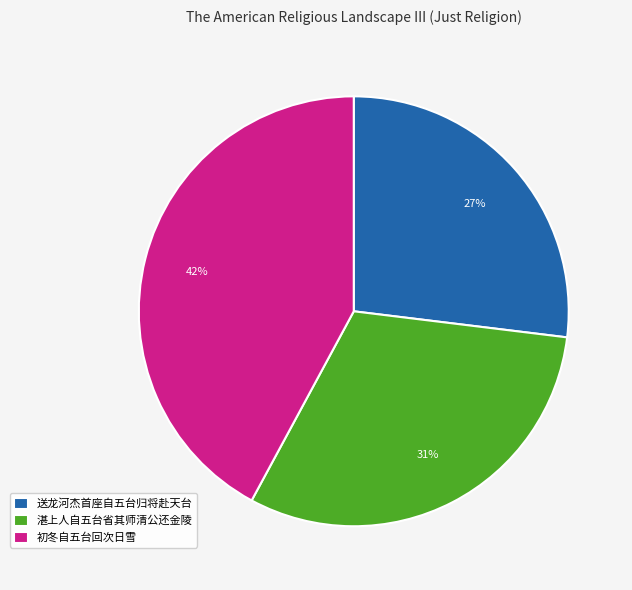

Combined, do 湛上人自五台省其师清公还金陵 and 初冬自五台回次日雪 account for over 50%?

Yes